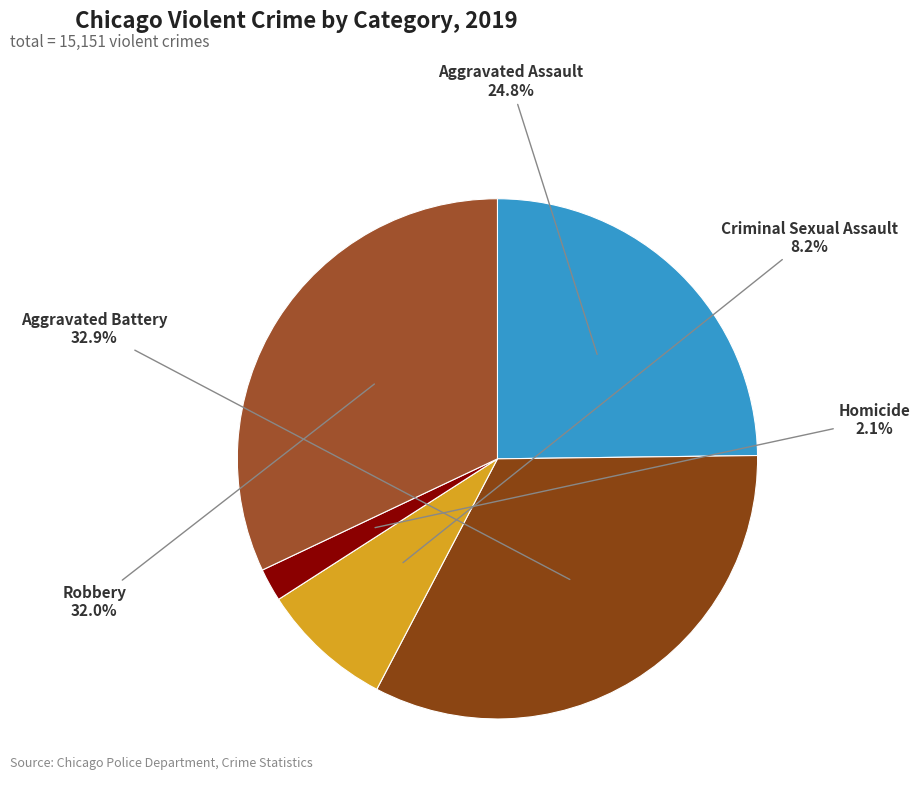

Is it true that Robbery is 32% of the pie?

True